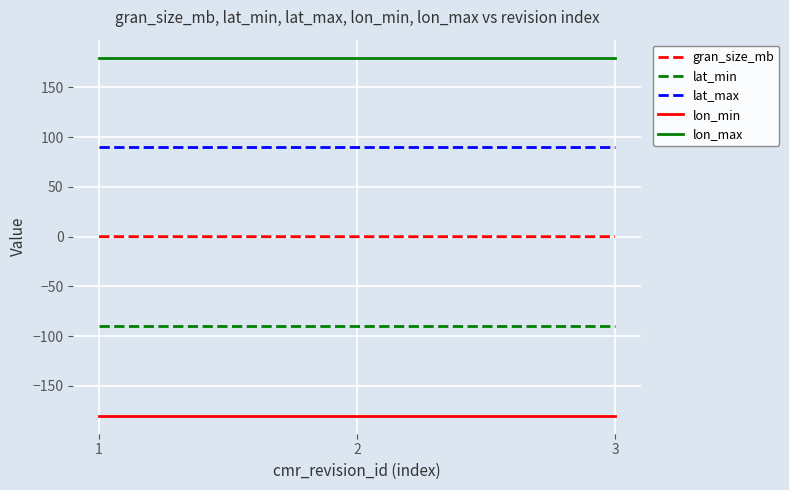

Count the number of categories in the chart.

3